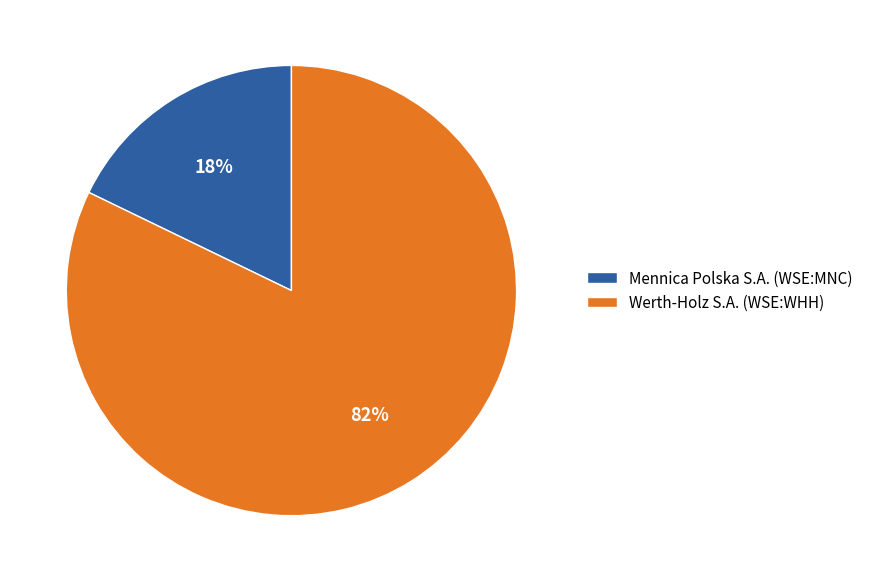

Does Mennica Polska S.A. (WSE:MNC) account for over 50% of the chart?

No